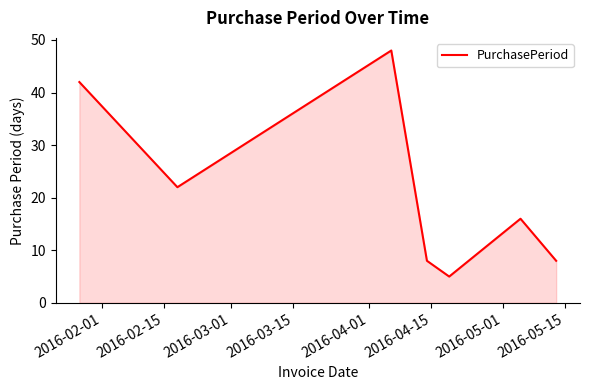

What is the sum of all values?

149